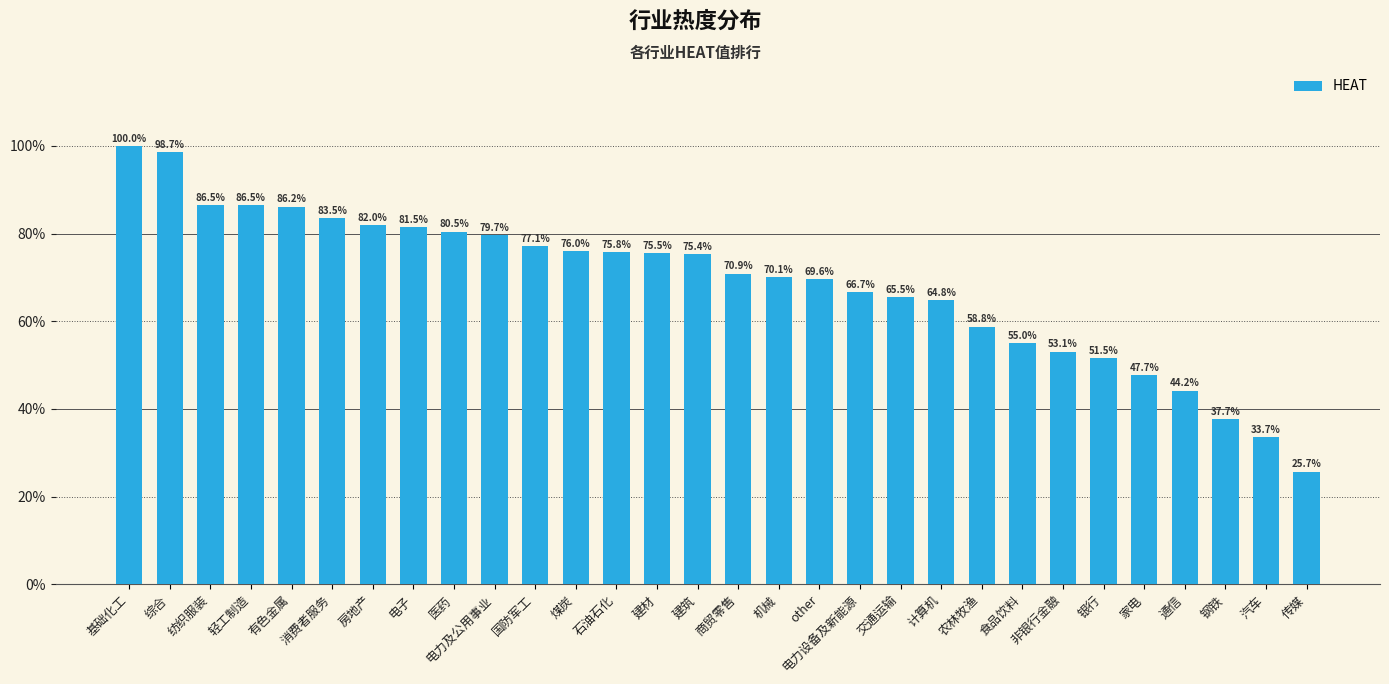

Count the values in the range 0 to 1.

30